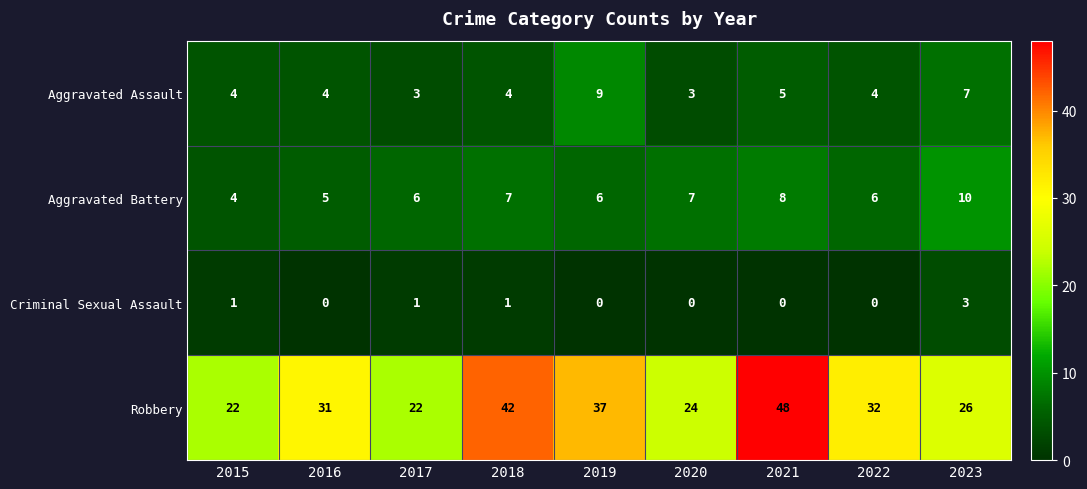

The Aggravated Assault series shows 7 at 2023. True or false?

True